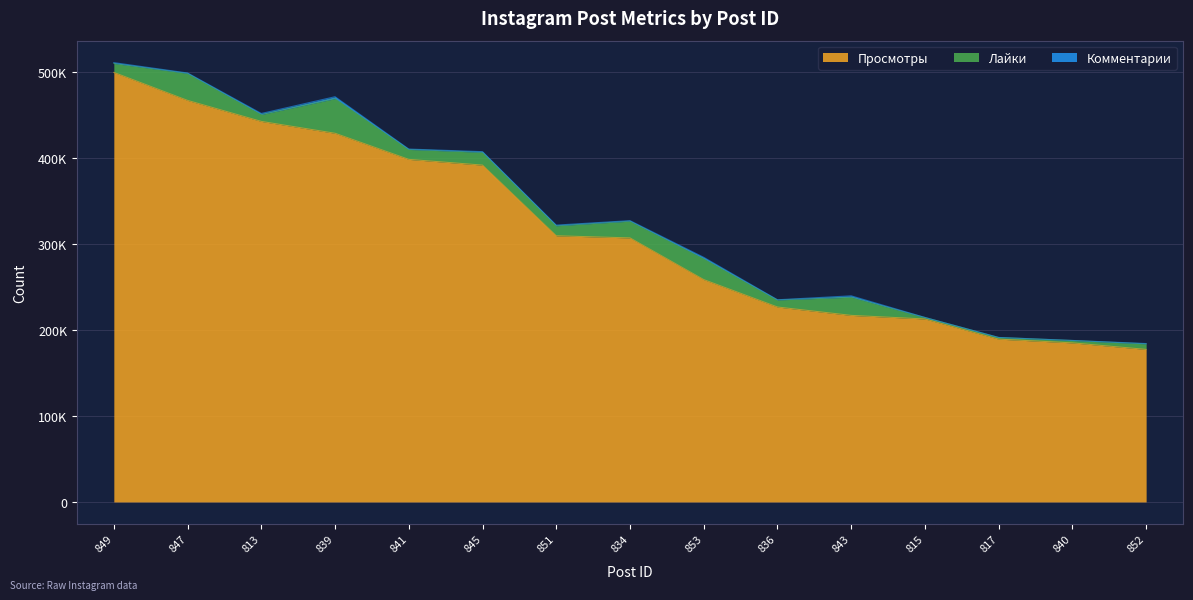

The Просмотры series shows 442039 at 813. True or false?

True